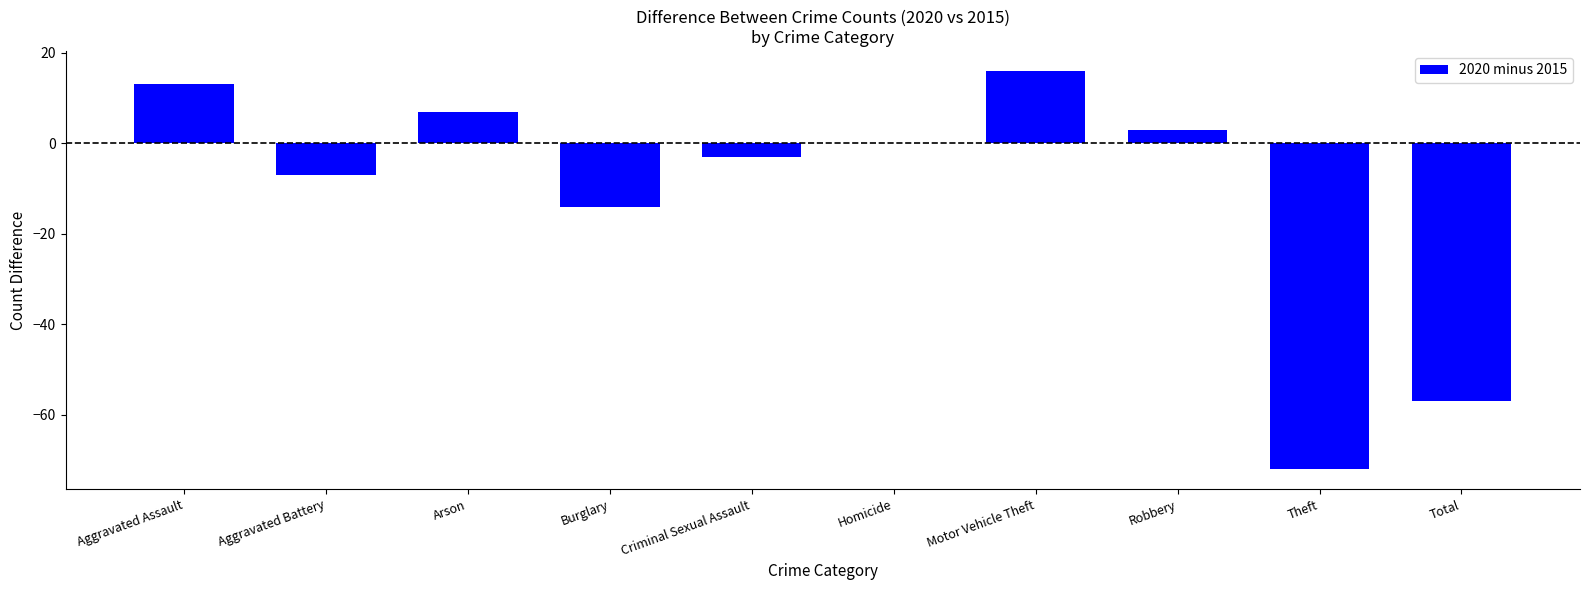

Is it true that the value at Aggravated Battery is -2?

False